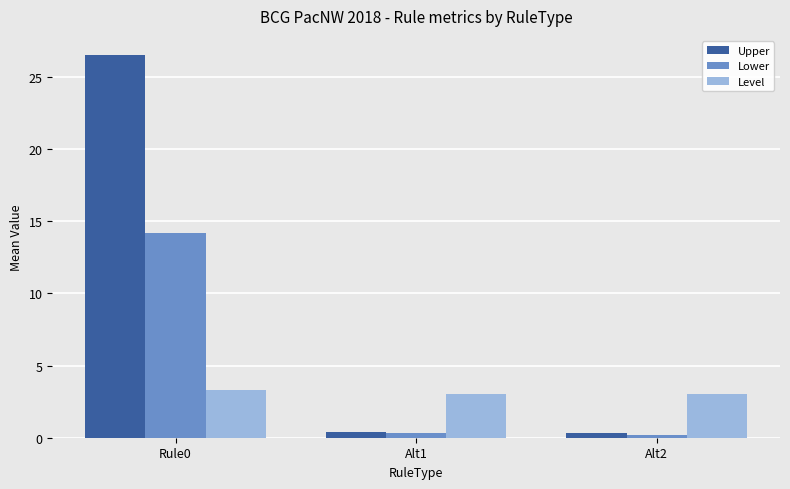

The Upper series shows 0.4 at Alt1. True or false?

True